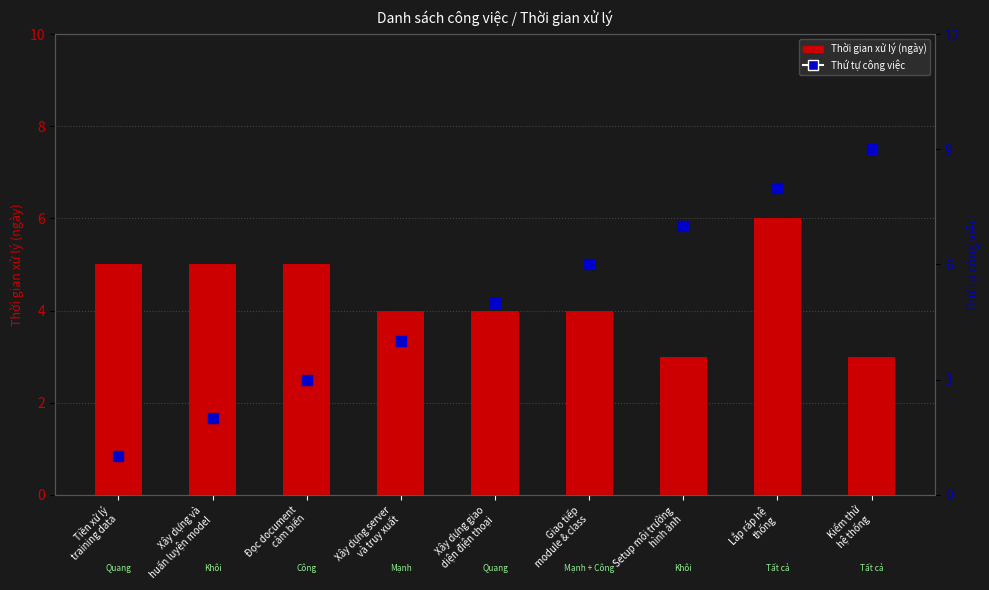

Which series has the largest Y range (max minus min)?

Thứ tự công việc